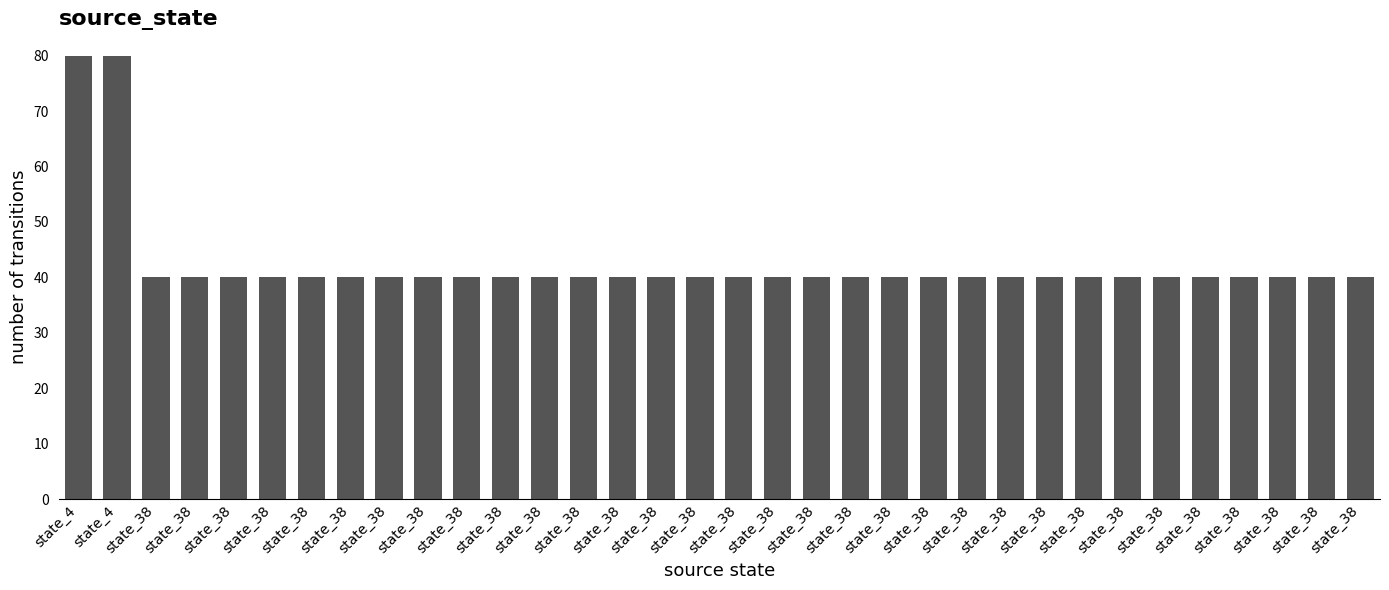

Between state_38 and state_38, which is larger?

state_38